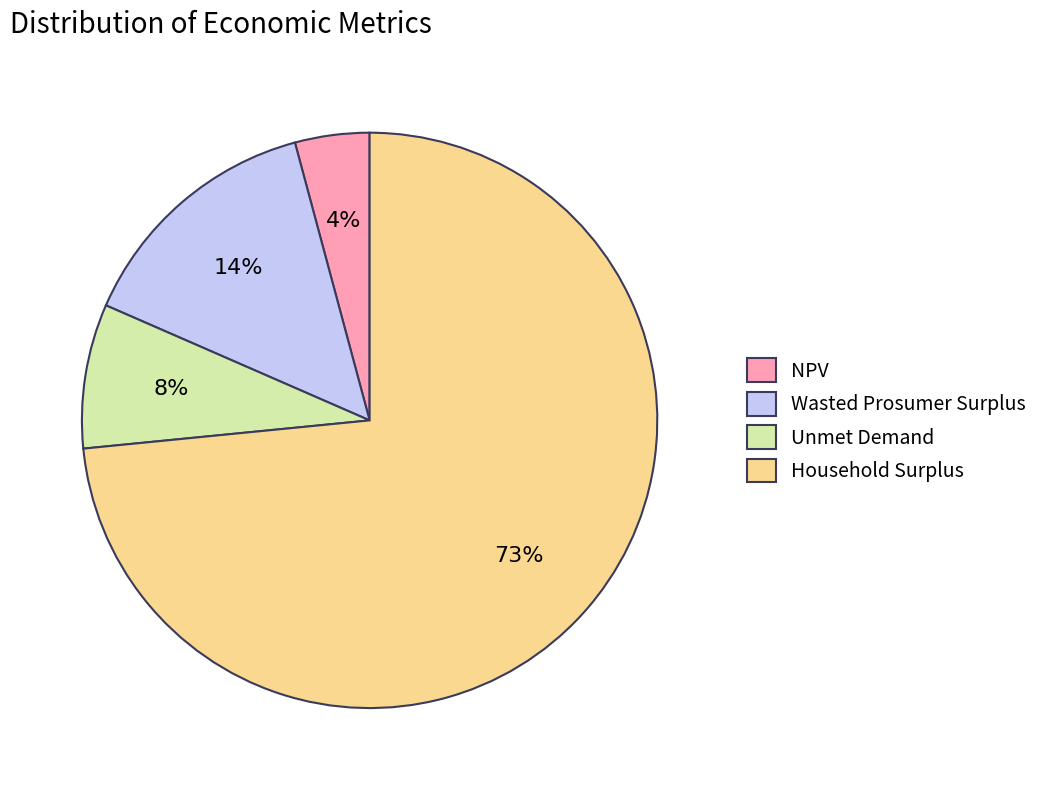

To the nearest percent, what is the combined percentage of Household Surplus and Unmet Demand?

82%